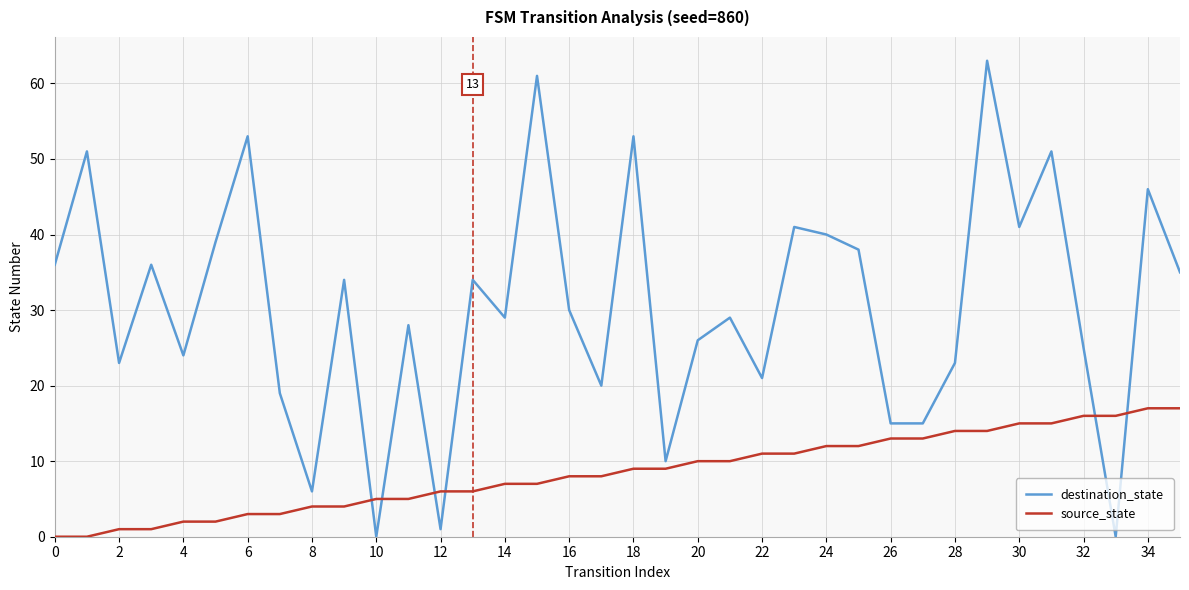

How many times do source_state and destination_state cross each other?

6